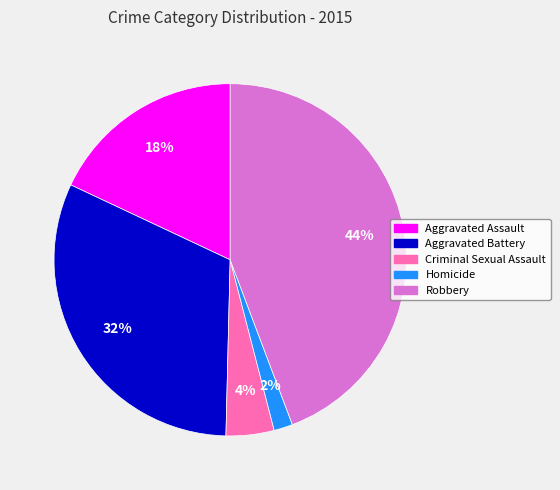

To the nearest percent, what portion does Criminal Sexual Assault represent?

4%